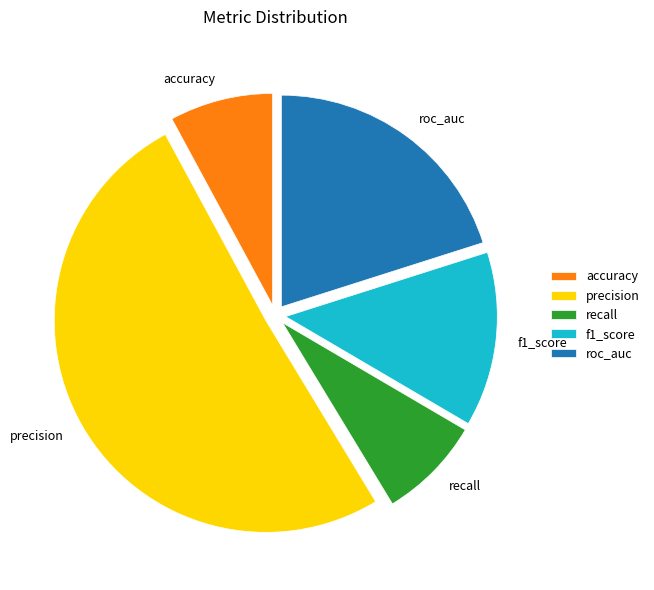

The recall slice represents 8% of the pie. True or false?

True